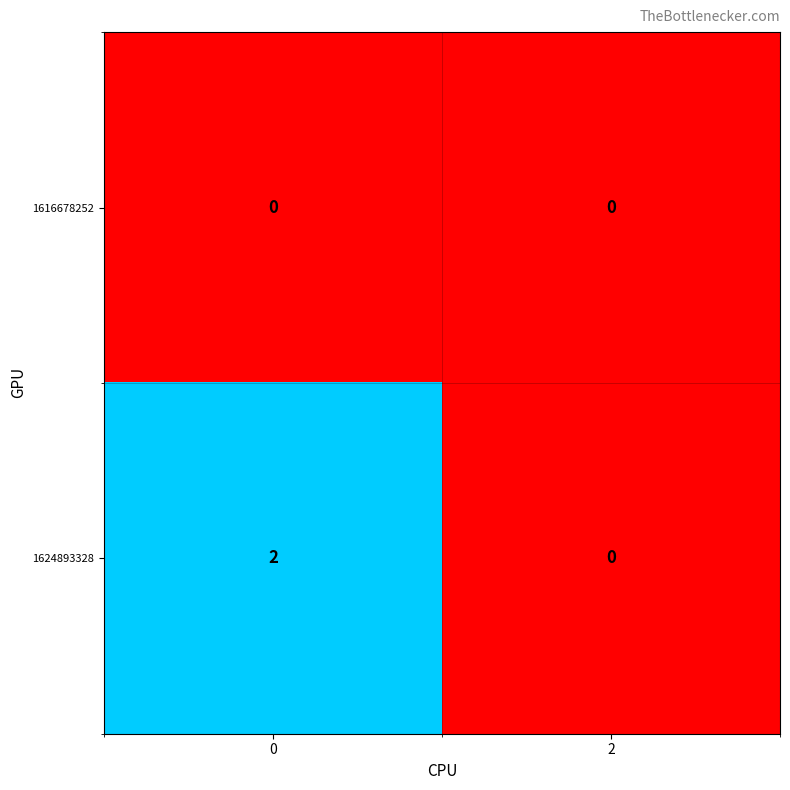

Reading left to right, extract all data points from this chart.

1616678252: 0=0	2=0
1624893328: 0=2	2=0